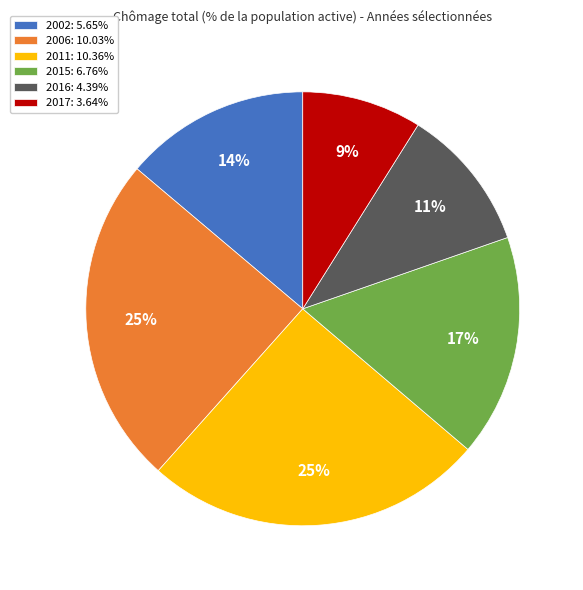

Does 2011 represent more than half of the total?

No